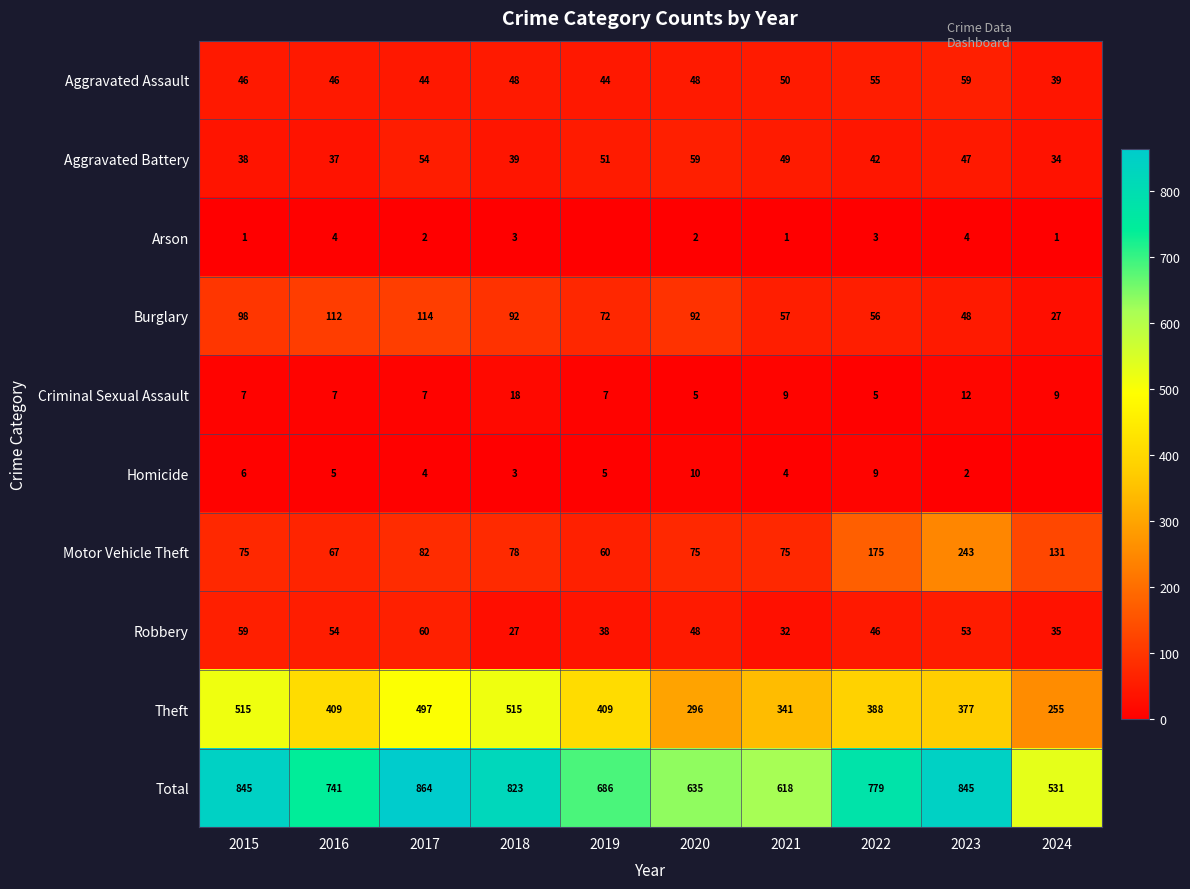

Read the Total value at 2024.

531